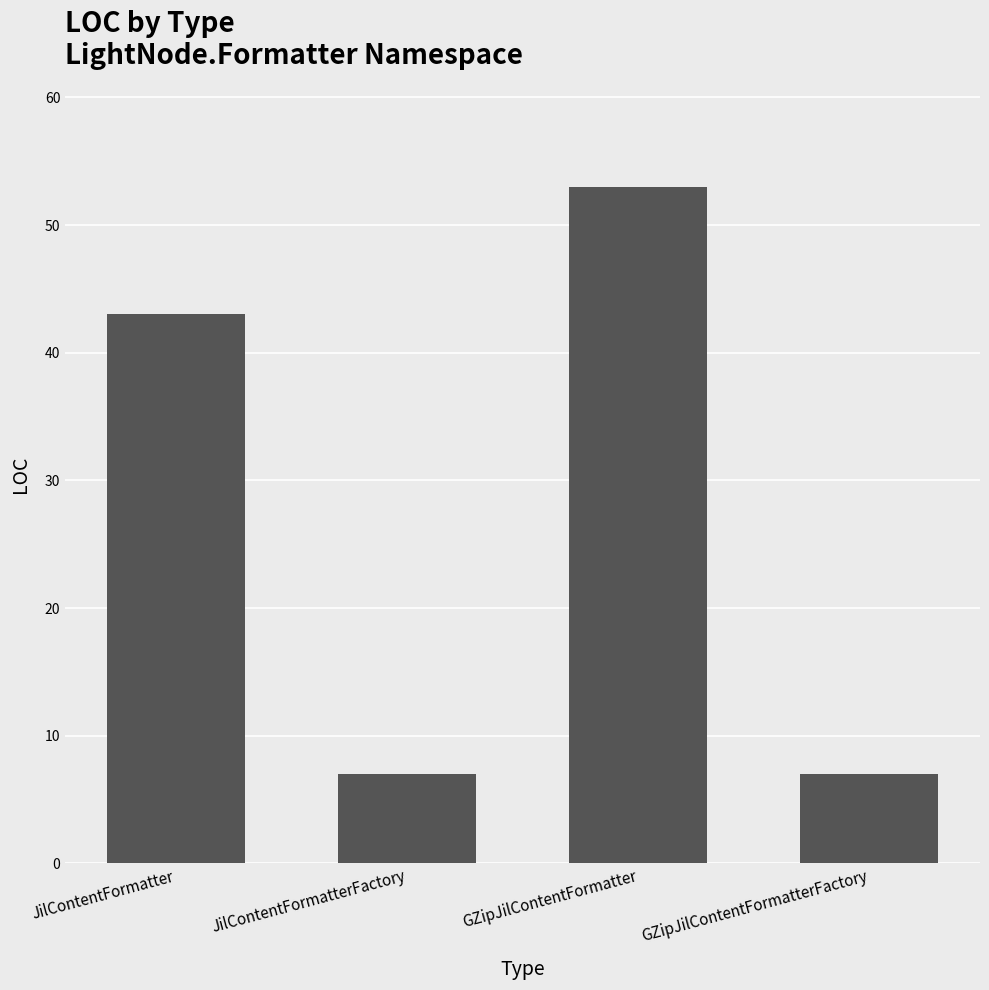

What is the change in value from GZipJilContentFormatter to GZipJilContentFormatterFactory?

-46